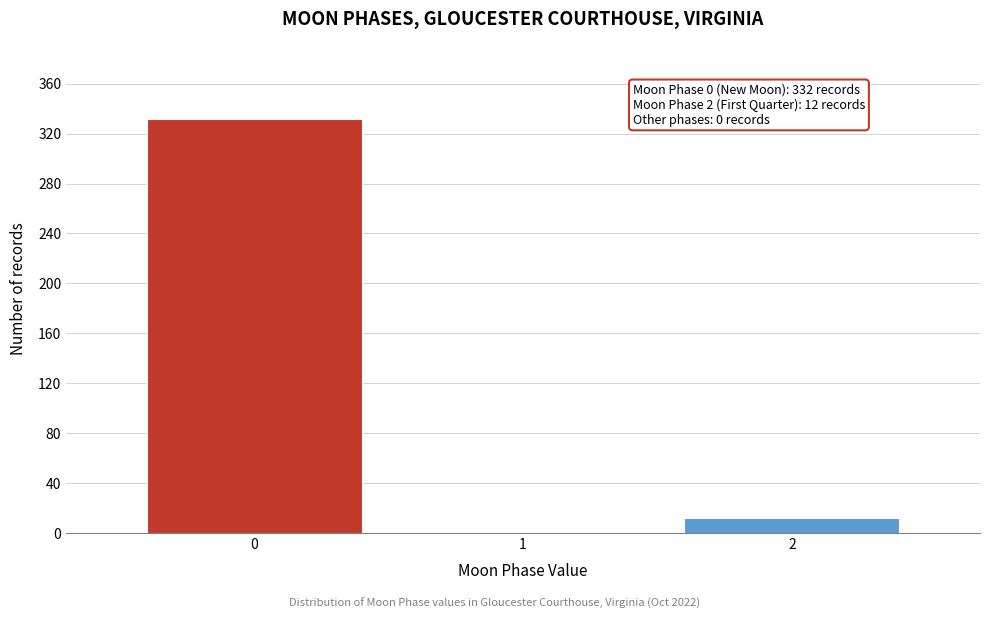

Reading right to left, extract all data points from this chart.

2=12	1=0	0=332